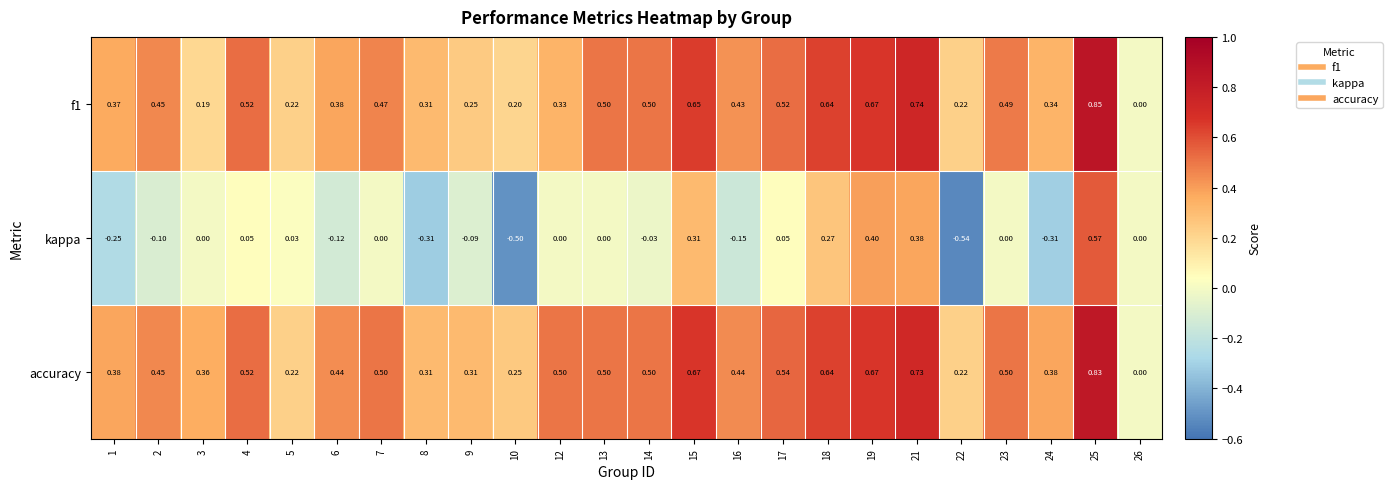

Rank the series at 12 from highest to lowest value.

accuracy, f1, kappa